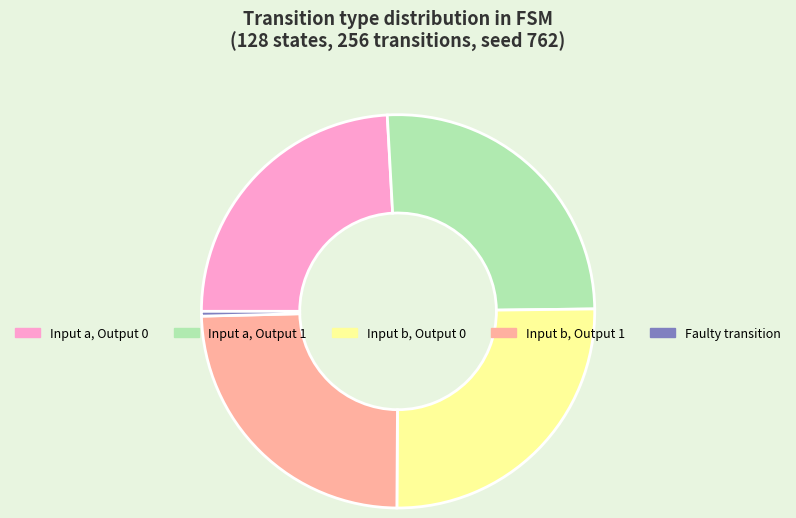

Is there any slice that represents more than half of the pie?

No